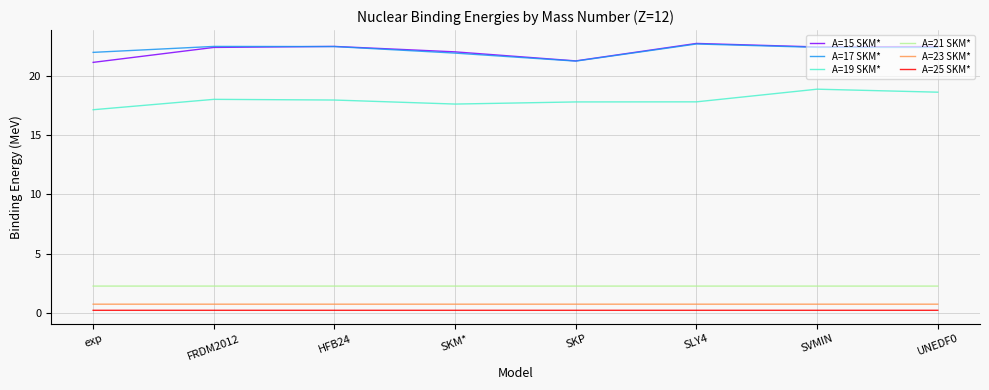

The value of A=17 SKM* at HFB24 is 22.5. True or false?

True